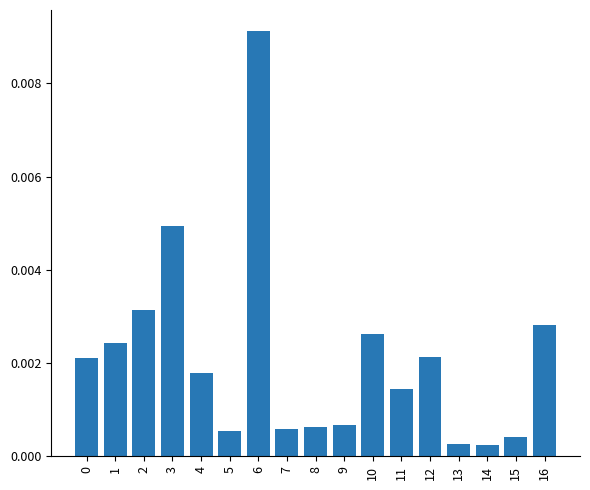

Which has a higher value, 14 or 12?

12